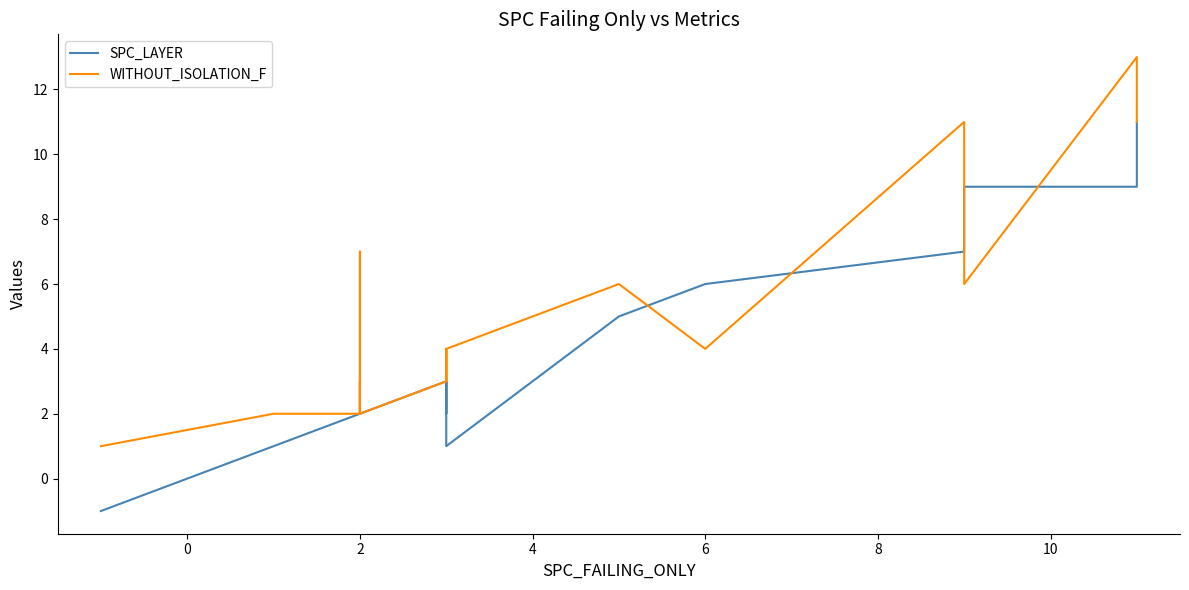

What is the label of the 19th point from the right?

2